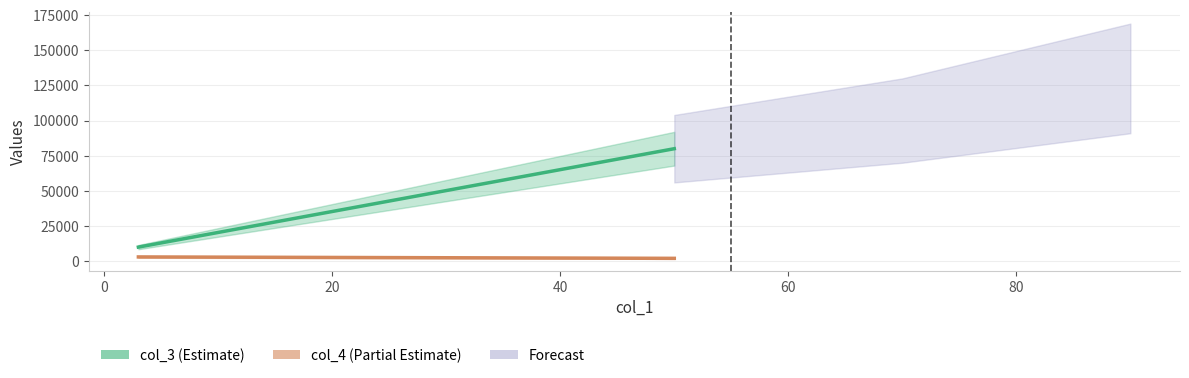

What is the value of the col_4 point at the 1st from the left?

3000